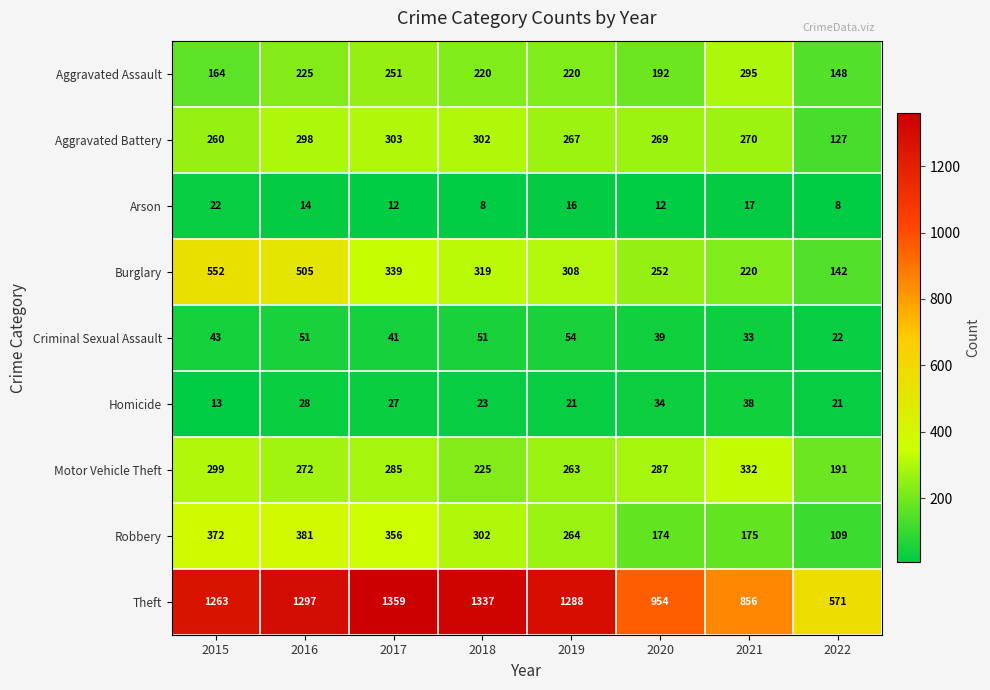

At which category is the sum across all series the highest?

2016